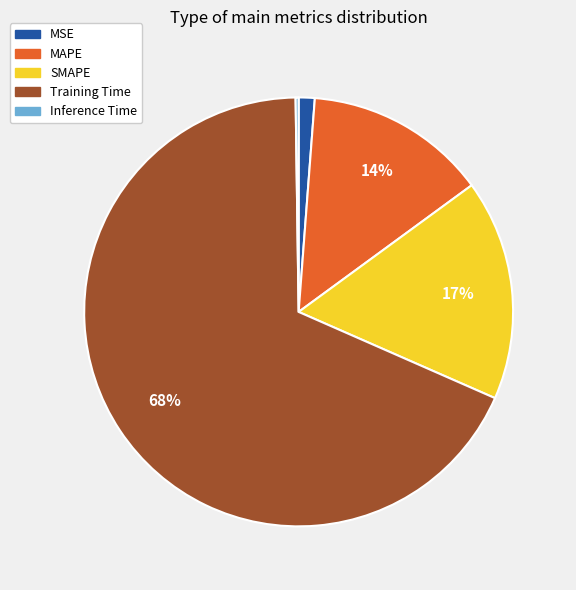

Which category has the biggest portion of the pie?

Training Time